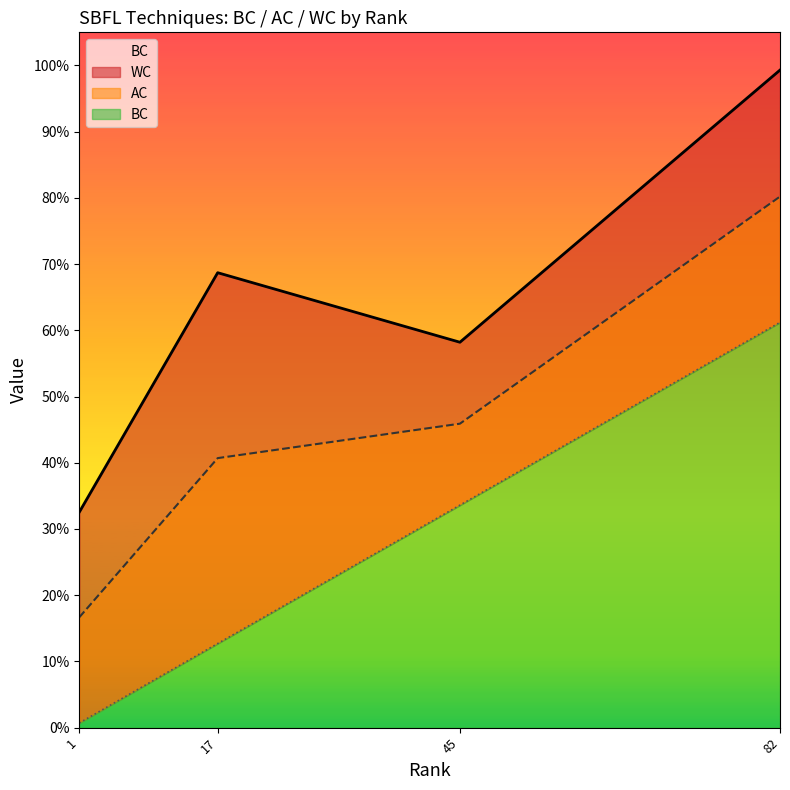

Between 11 and 7, which is larger?

11